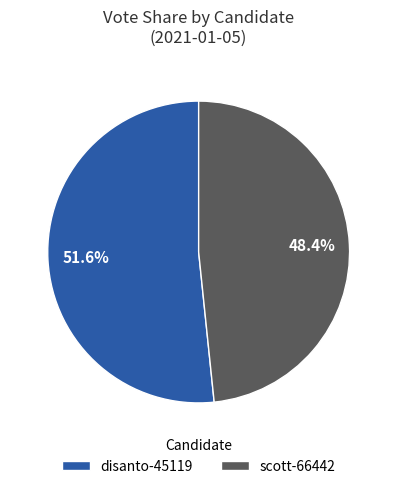

Which category has the smallest portion of the pie?

scott-66442